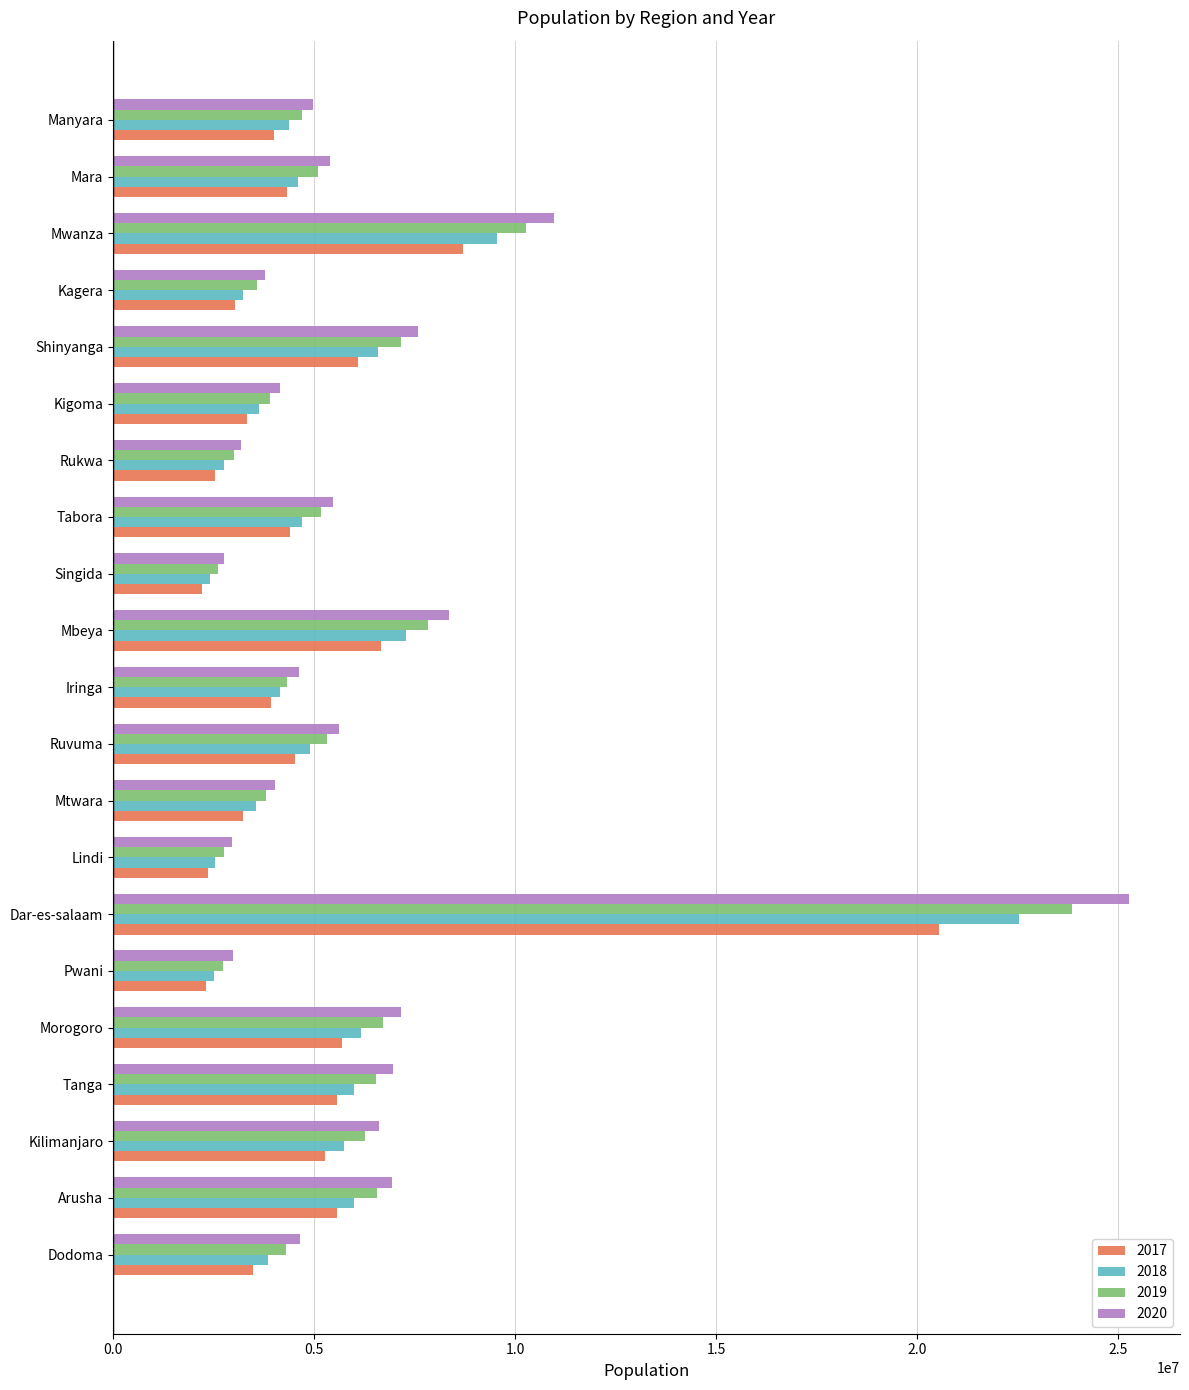

At how many categories does at least one series exceed 11171362?

1